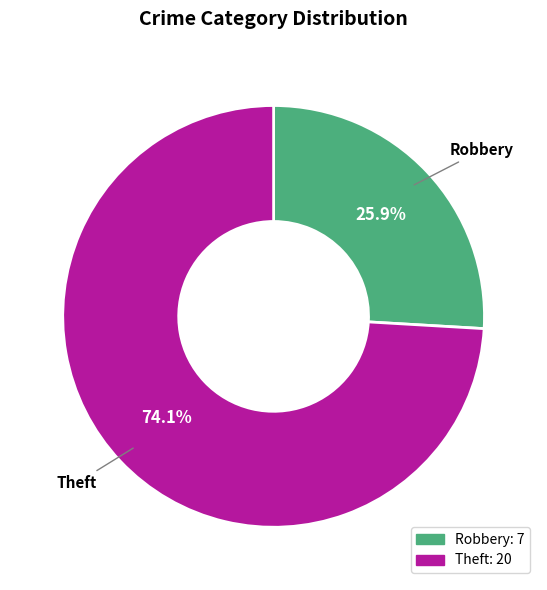

Which has a higher value, Robbery or Theft?

Theft